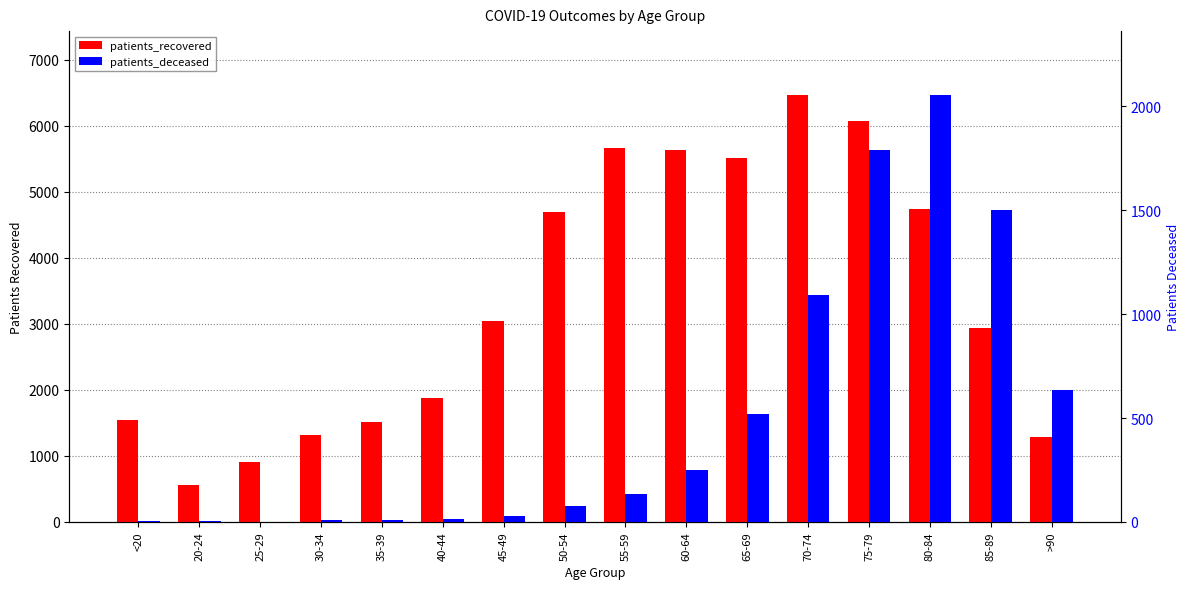

What is the label of the 13th bar from the right?

30-34